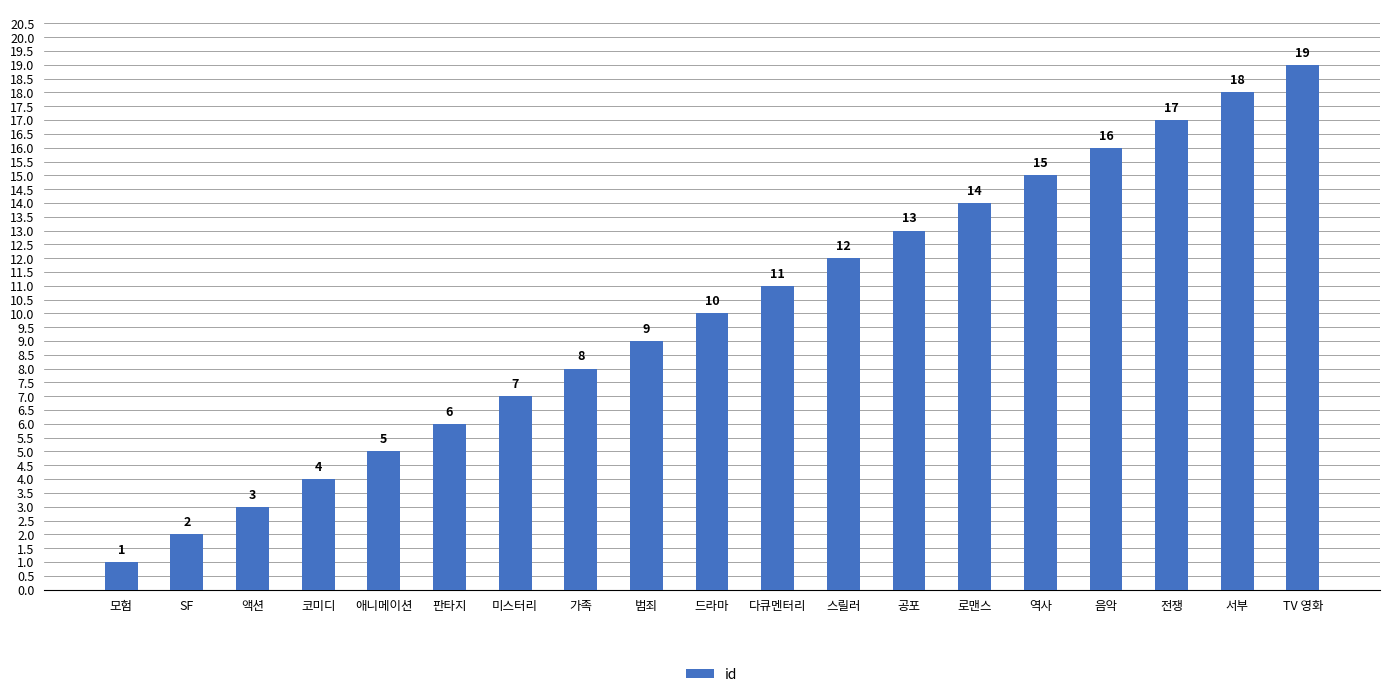

How many bars are there in total?

19